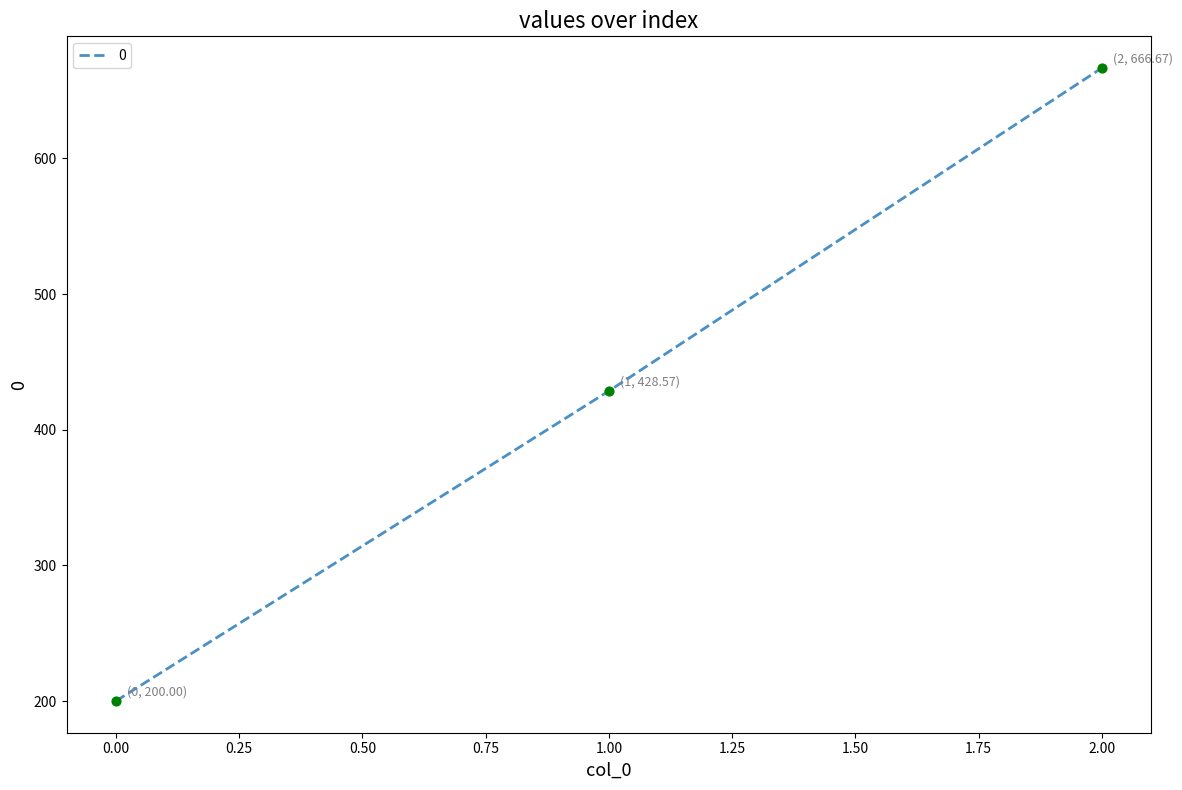

Which has a higher value, 2.00 or 0.00?

2.00